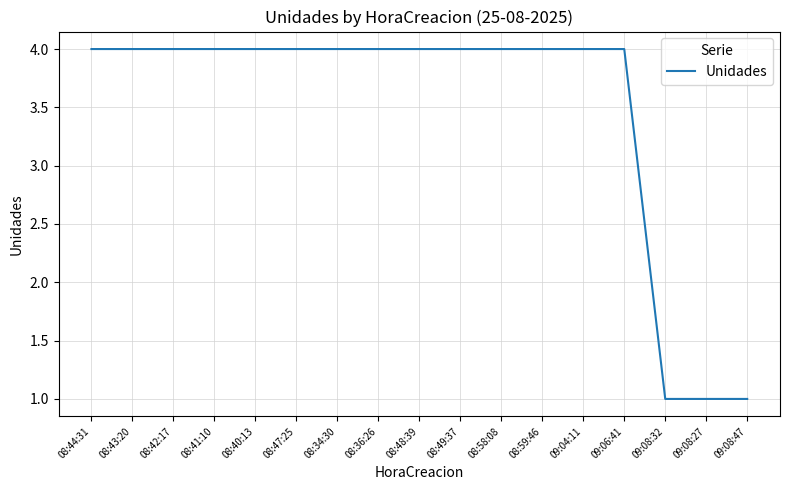

How many values are between 4 and 5?

14